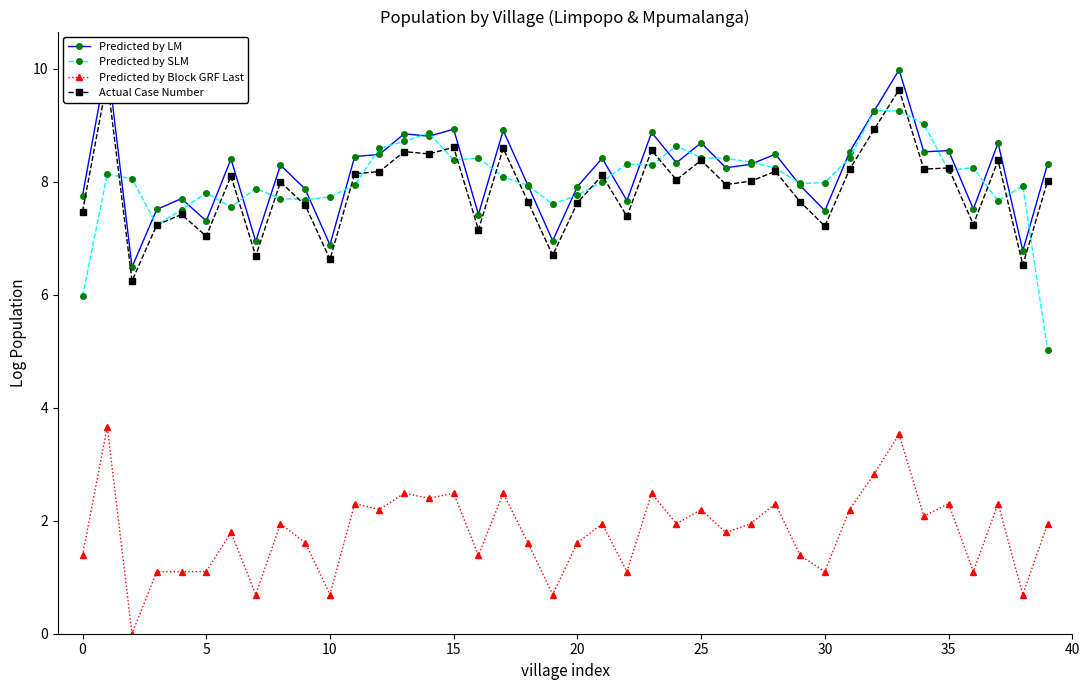

Reading left to right, extract all data points from this chart.

Predicted by LM: 7.8	10.2	6.5	7.5	7.7	7.3	8.4	6.9	8.3	7.9	6.9	8.4	8.5	8.8	8.8	8.9	7.4	8.9	7.9	7.0	7.9	8.4	7.7	8.9	8.3	8.7	8.2	8.3	8.5	7.9	7.5	8.5	9.3	10.0	8.5	8.5	7.5	8.7	6.8	8.3
Predicted by SLM: 6.0	8.1	8.1	7.2	7.5	7.8	7.5	7.9	7.7	7.7	7.7	7.9	8.6	8.7	8.9	8.4	8.4	8.1	7.9	7.6	7.8	8.0	8.3	8.3	8.6	8.4	8.4	8.3	8.2	8.0	8.0	8.4	9.3	9.3	9.0	8.2	8.2	7.7	7.9	5.0
Predicted by Block GRF Last: 1.4	3.7	0.0	1.1	1.1	1.1	1.8	0.7	1.9	1.6	0.7	2.3	2.2	2.5	2.4	2.5	1.4	2.5	1.6	0.7	1.6	1.9	1.1	2.5	1.9	2.2	1.8	1.9	2.3	1.4	1.1	2.2	2.8	3.5	2.1	2.3	1.1	2.3	0.7	1.9
Actual Case Number: 7.5	9.8	6.2	7.2	7.4	7.0	8.1	6.7	8.0	7.6	6.6	8.1	8.2	8.5	8.5	8.6	7.1	8.6	7.6	6.7	7.6	8.1	7.4	8.6	8.0	8.4	7.9	8.0	8.2	7.6	7.2	8.2	8.9	9.6	8.2	8.2	7.2	8.4	6.5	8.0